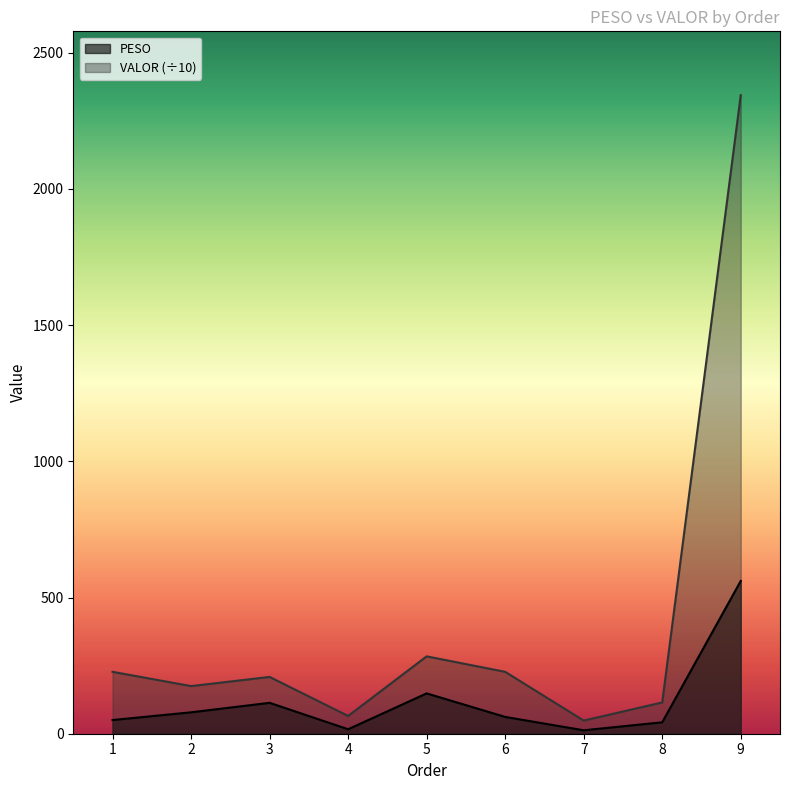

List the series in order of their peak value, highest first.

VALOR (÷10), PESO